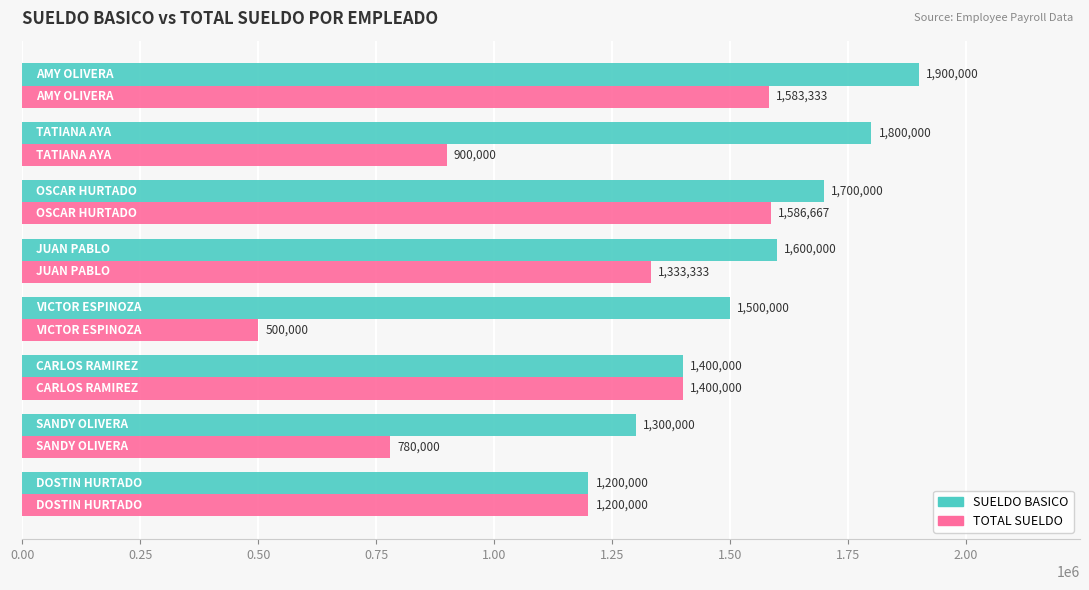

At how many categories does at least one series exceed 509001?

8